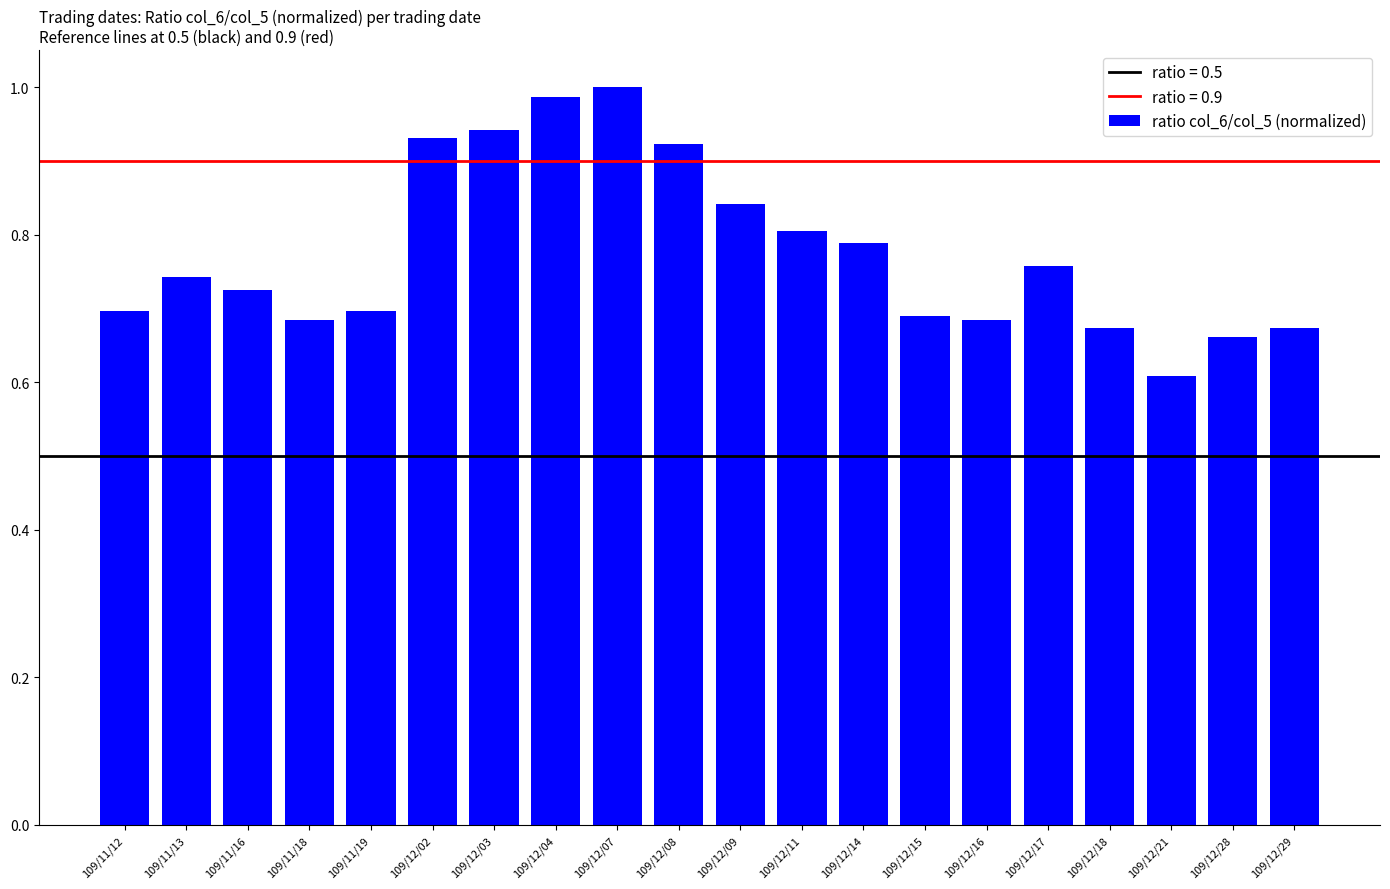

What is the difference between the values at 109/12/02 and 109/12/17?

0.2